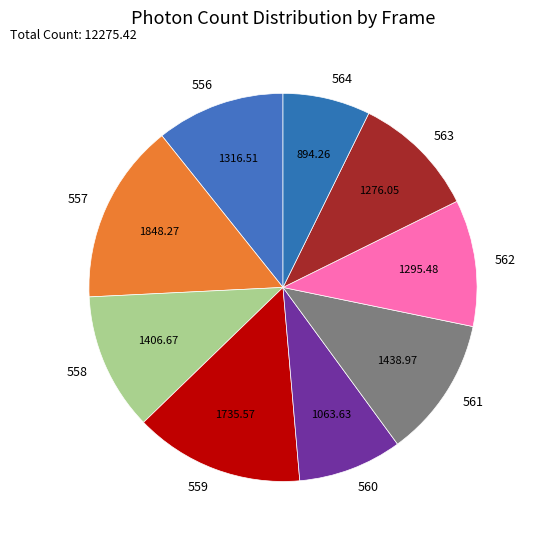

Does 564 represent more than half of the total?

No